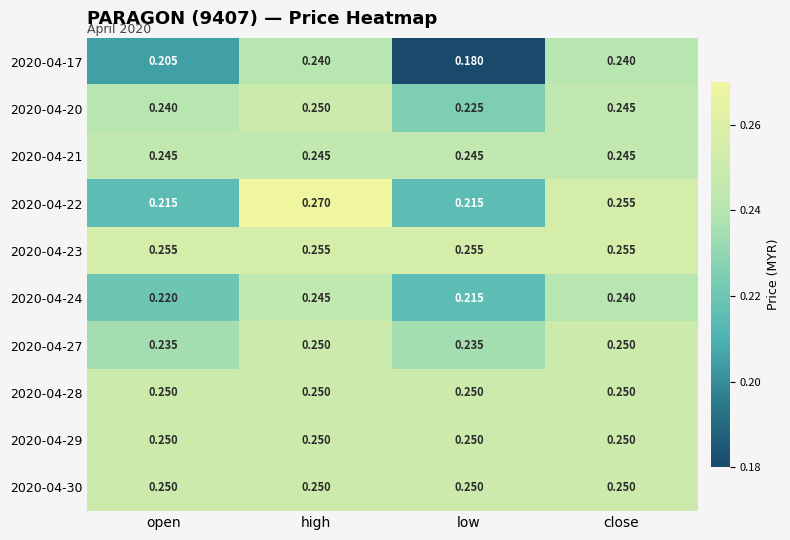

Which category has the lowest value across all series?

low